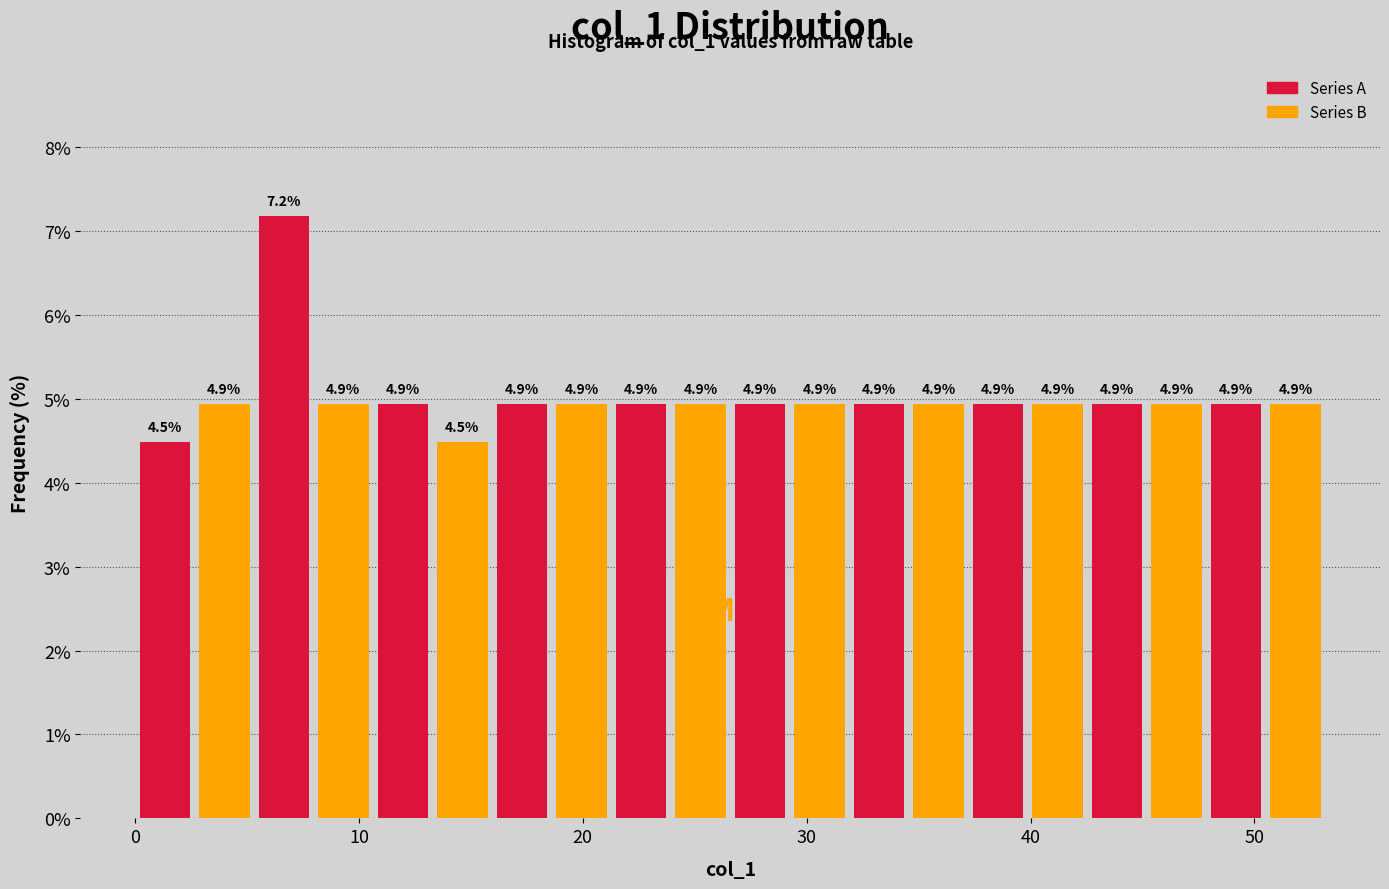

Around what value on the x-axis is the tallest bar? Give the approximate position of its centre, as read against the axis.

7